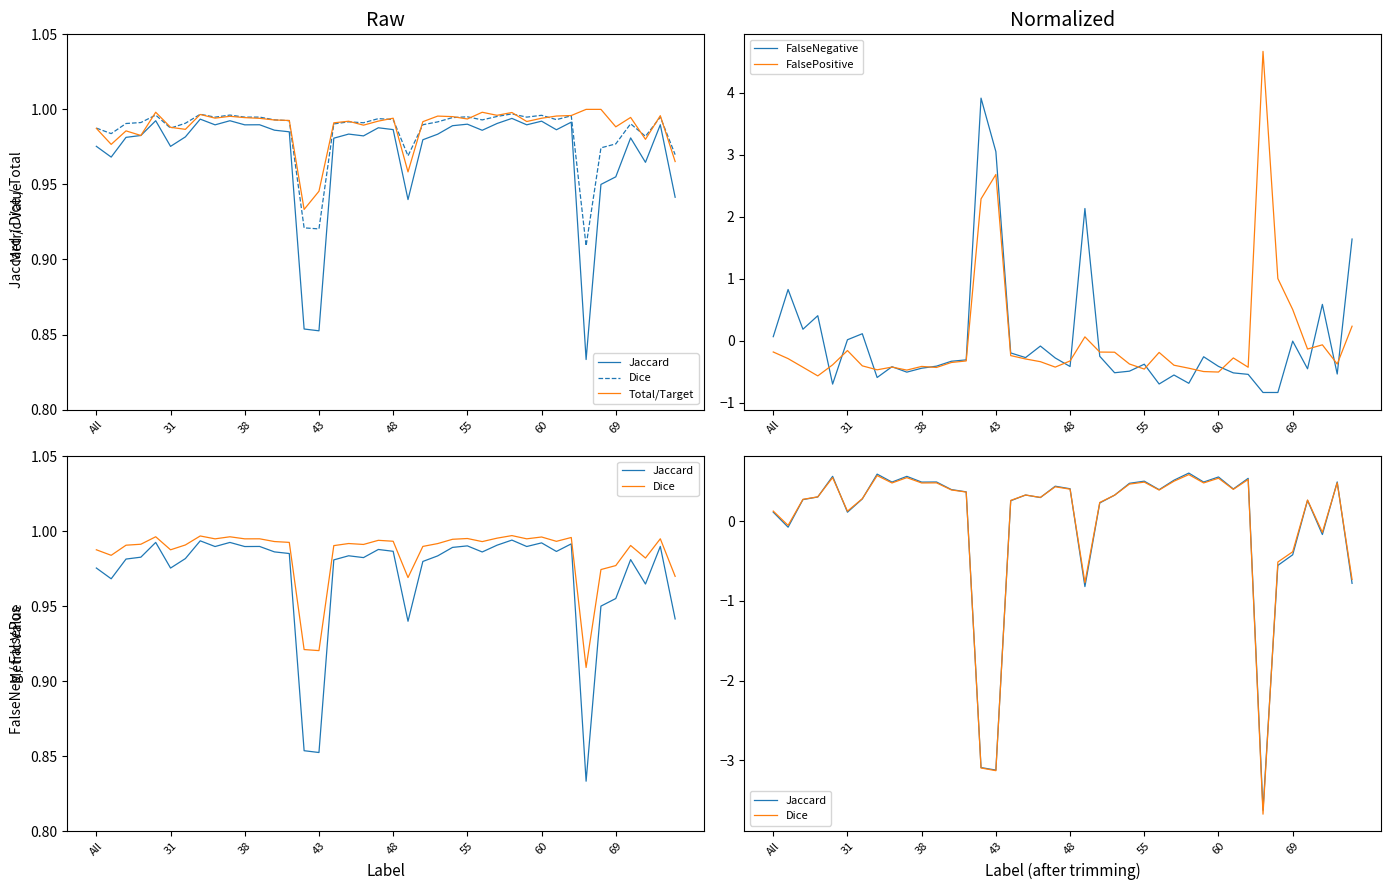

What is the maximum value for Dice?

0.6